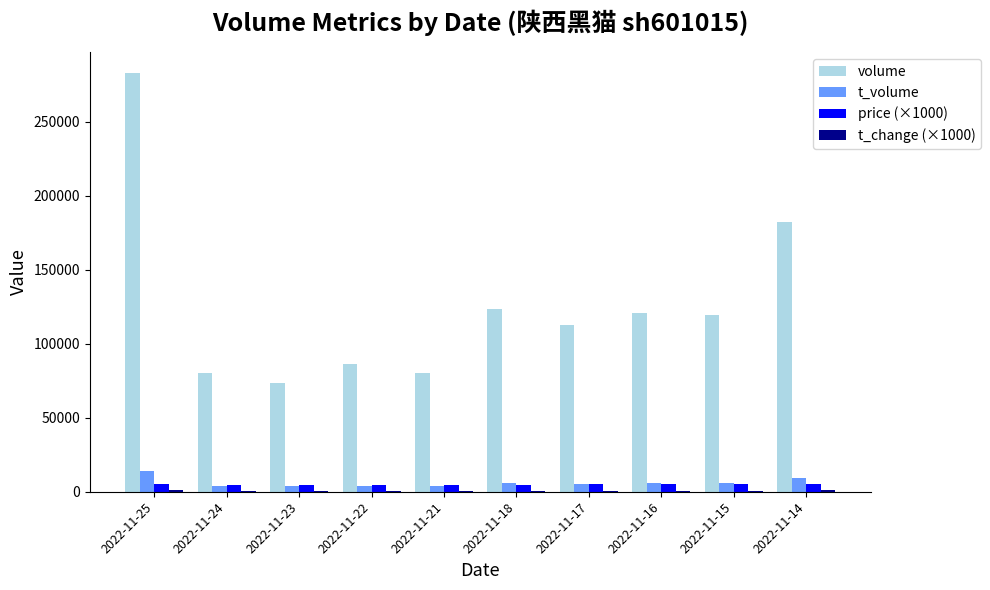

What is the greatest value displayed?

282892